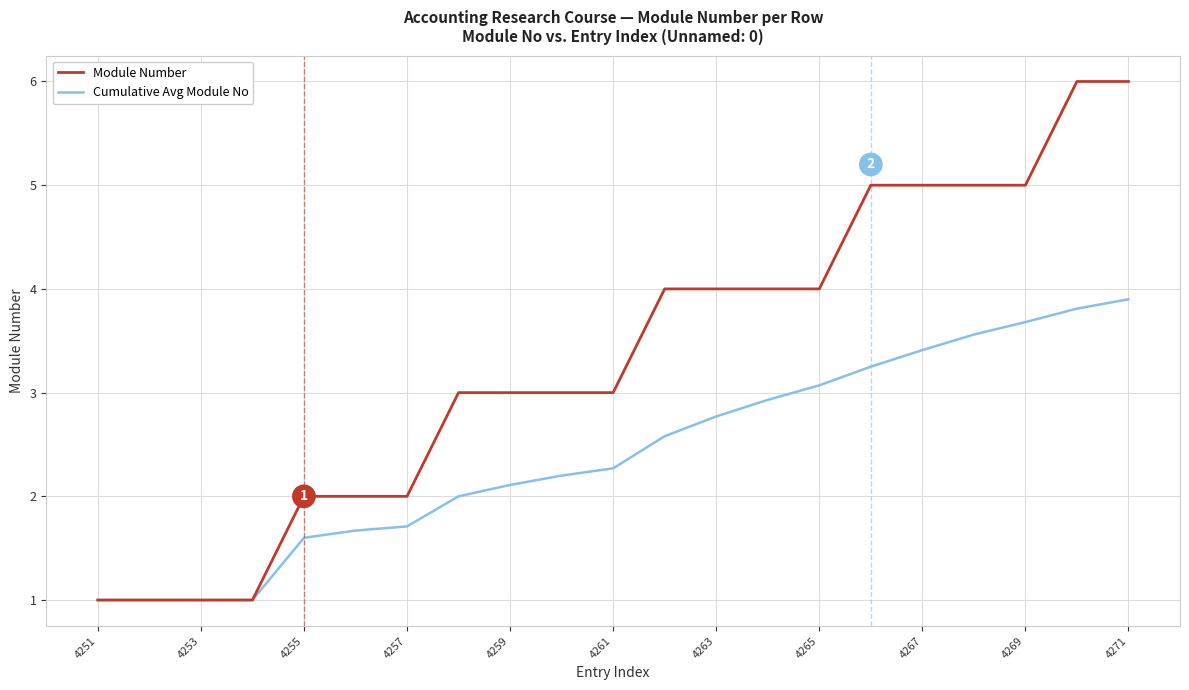

Which series has the widest spread of values?

Module Number